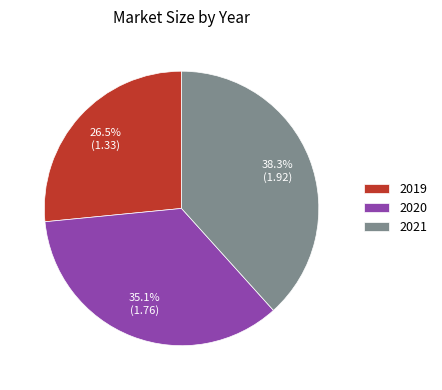

Which has a higher value, 2020 or 2019?

2020